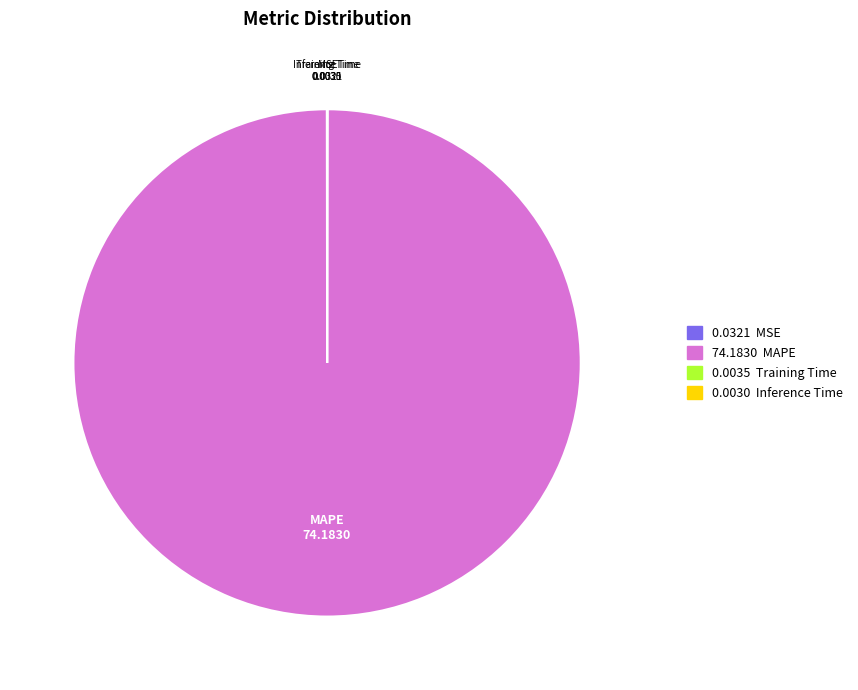

True or false: MAPE accounts for 100% of the total.

True